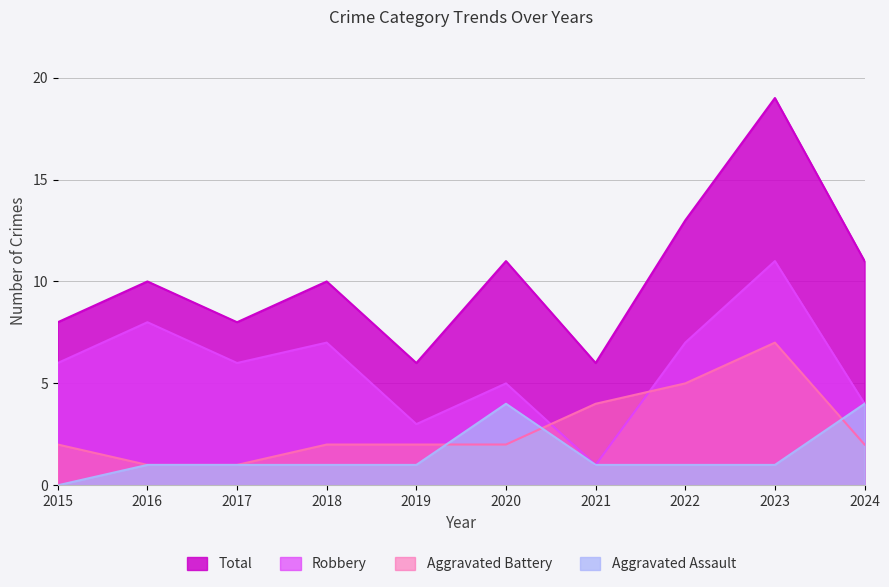

Does the chart display data point markers on the line(s)?

No